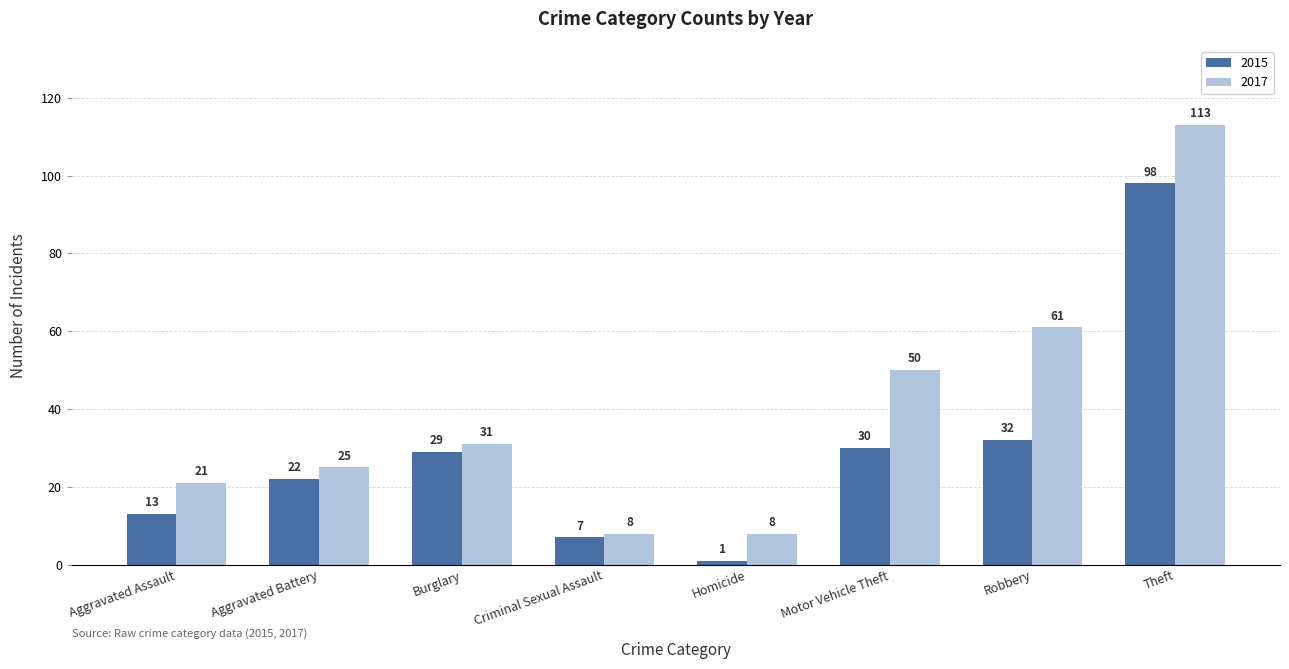

Read the 2017 value at Aggravated Assault, to the nearest 5.

20